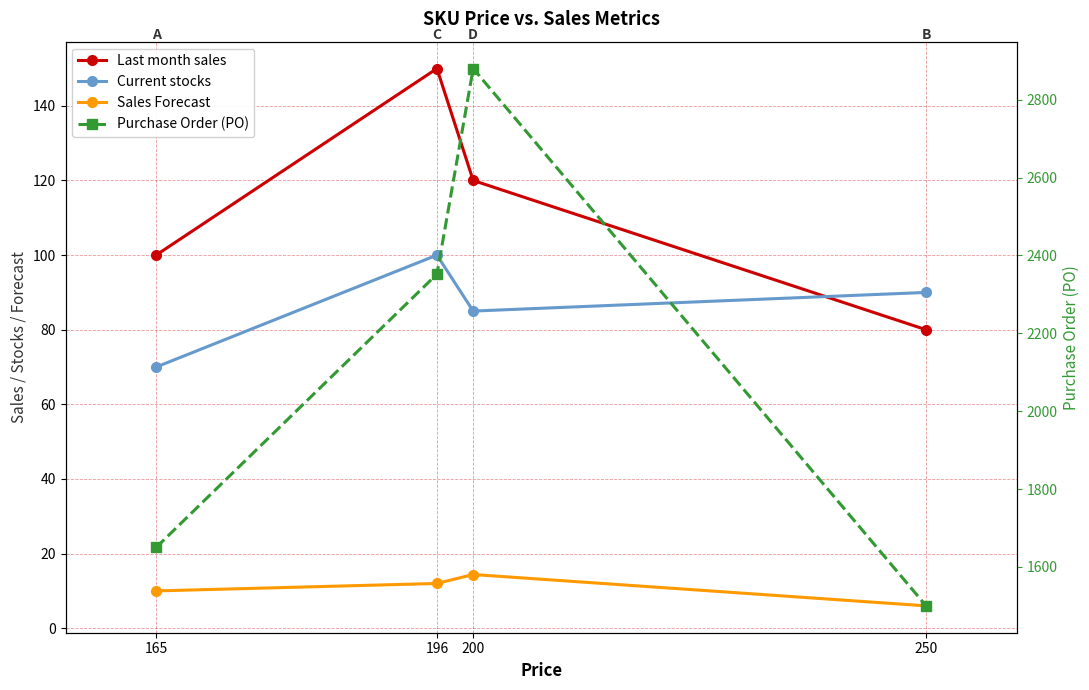

True or false: Current stocks and Sales Forecast intersect in this chart.

False